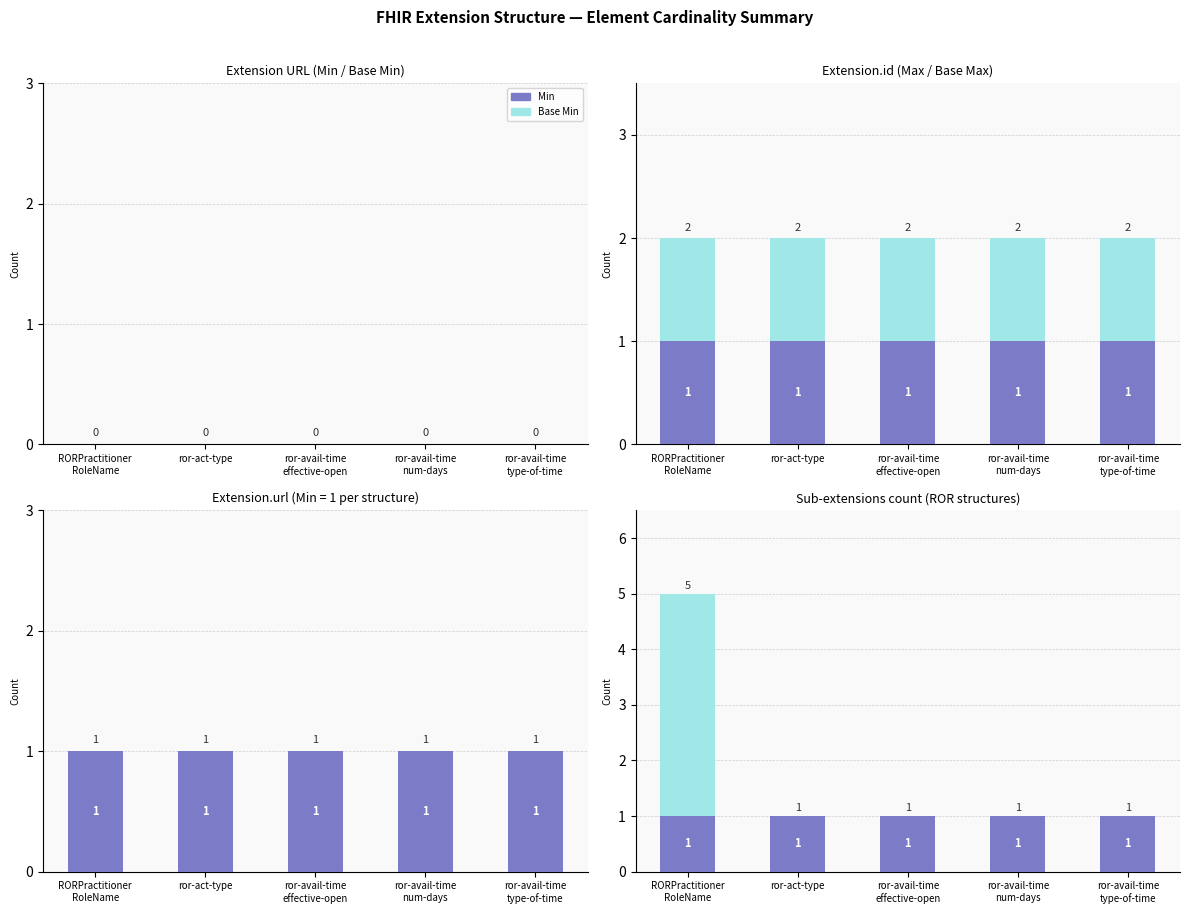

True or false: Min / Max has a value of 1 at ror-act-type.

True